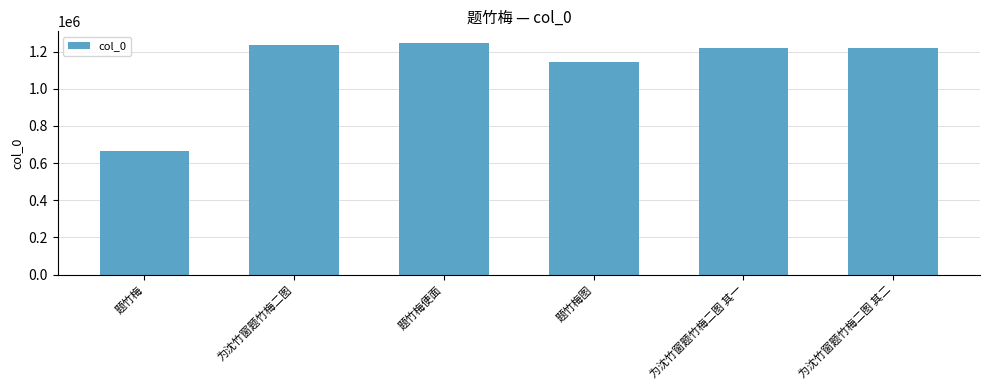

Does the chart contain any negative values?

No